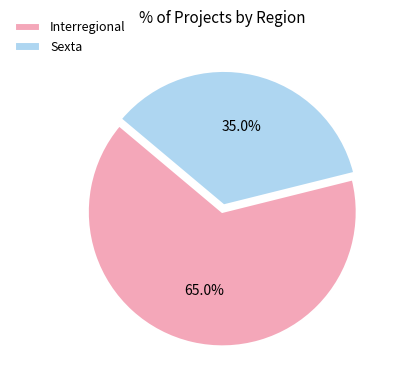

What is the ratio of the value at Sexta to the value at Interregional?

0.5